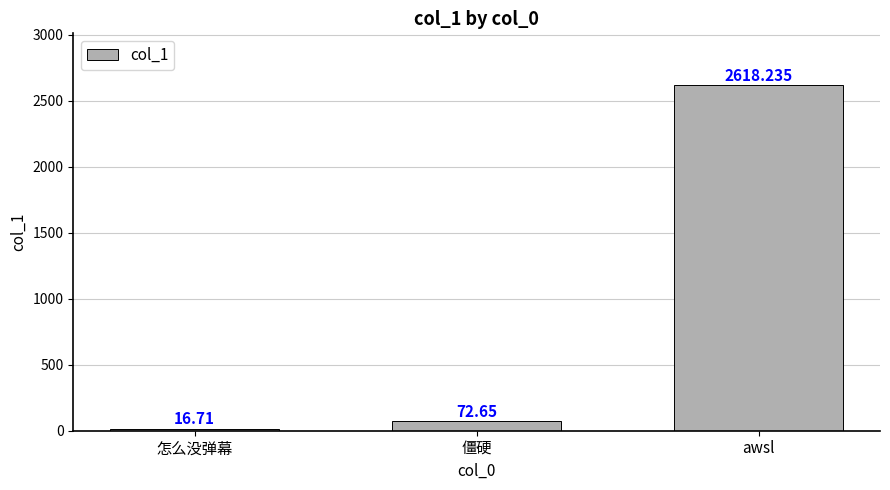

Reading right to left, list all the values displayed in this chart.

2618.2	72.7	16.7